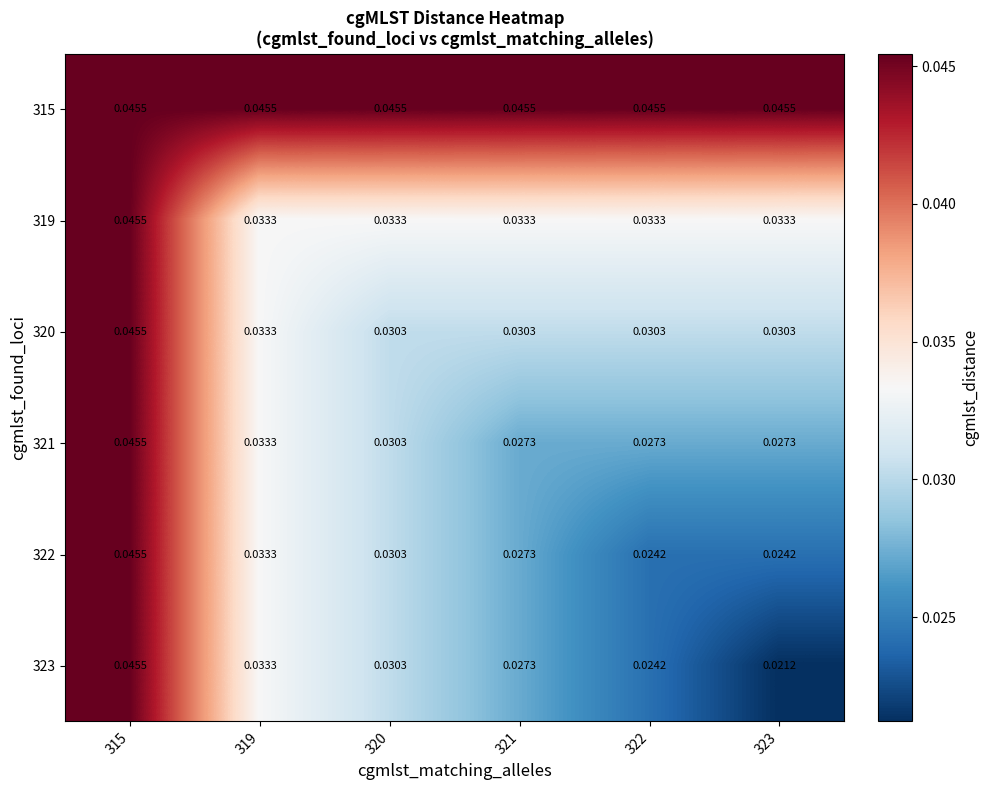

Count the number of data series in this chart.

6